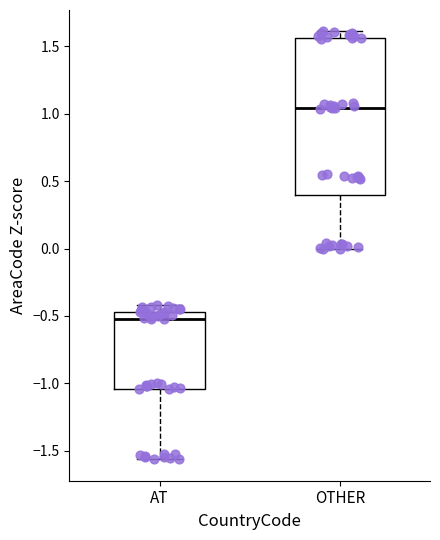

Reading left to right, read every box against the y-axis: the position of its median line, the range the box covers, and the ends of its whiskers. The values are not printed on the chart, so give them approximately, as read against the axis.

AT: median -0.50, box -1.05 to -0.45, whiskers -1.55 to -0.40
OTHER: median 1.05, box 0.40 to 1.55, whiskers 0.00 to 1.60